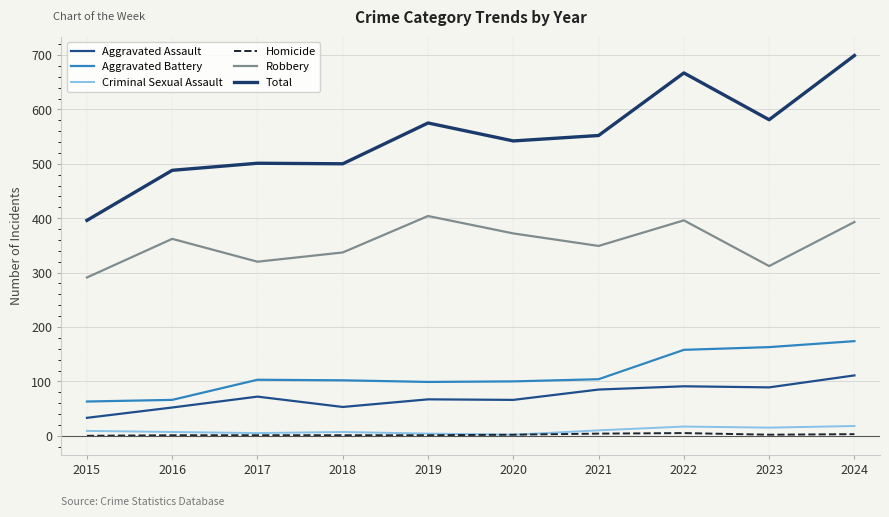

Which category has the lowest value in the Robbery series?

2015